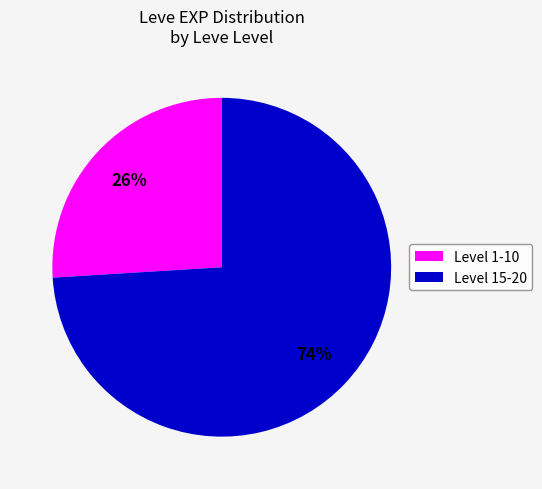

Is it true that Level 1-10 is 15% of the pie?

False